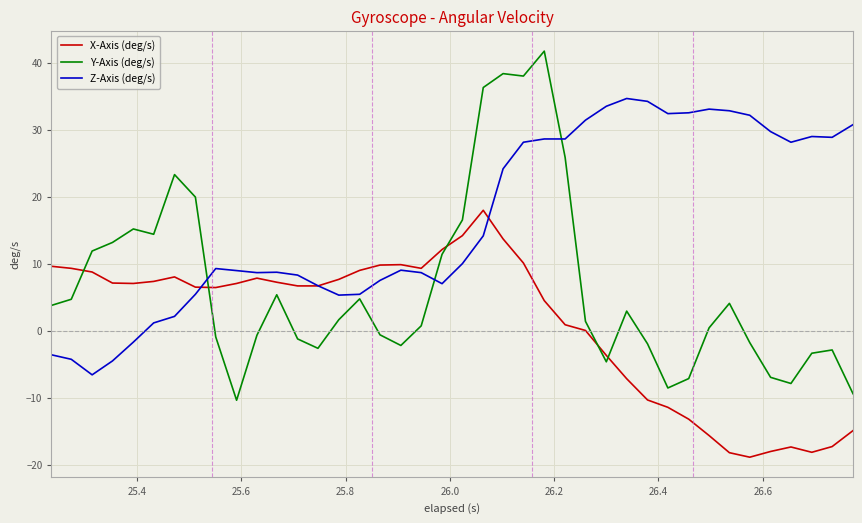

Rank the series by their average value, from lowest to highest.

X-Axis (deg/s), Y-Axis (deg/s), Z-Axis (deg/s)